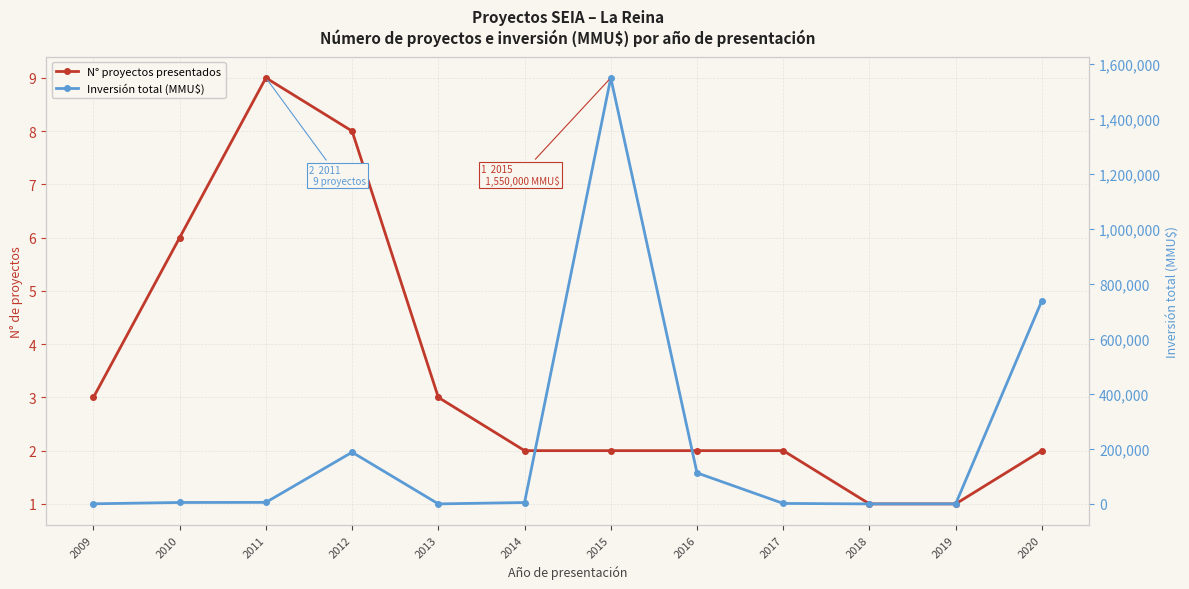

True or false: N° proyectos presentados and Inversión total (MMU$) cross at least once.

True